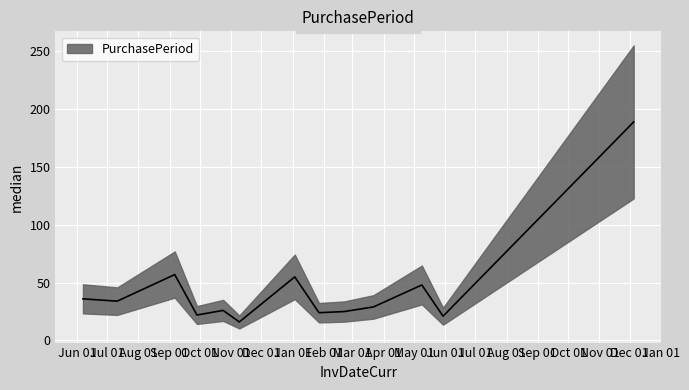

What is the label of the 2nd point from the right?

2017-05-30